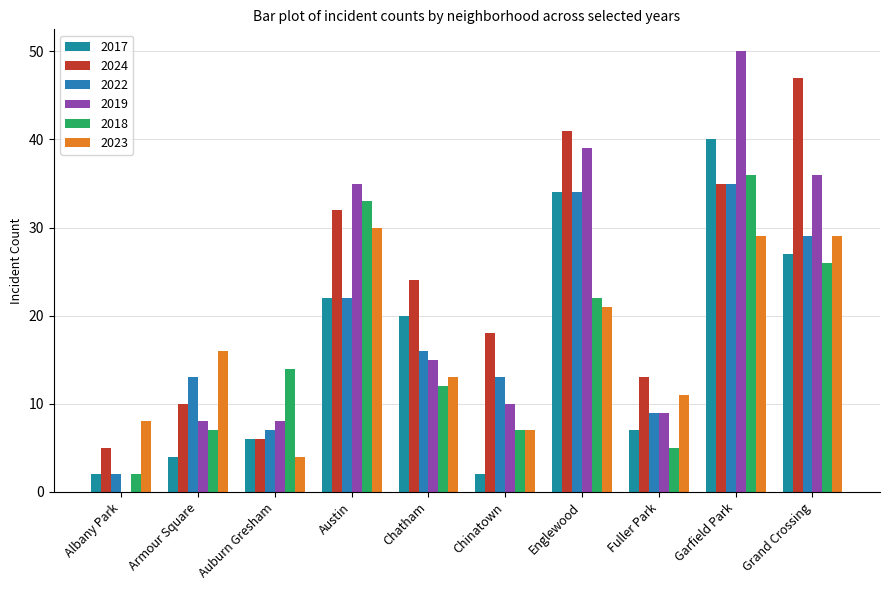

At how many categories does at least one series exceed 45?

2